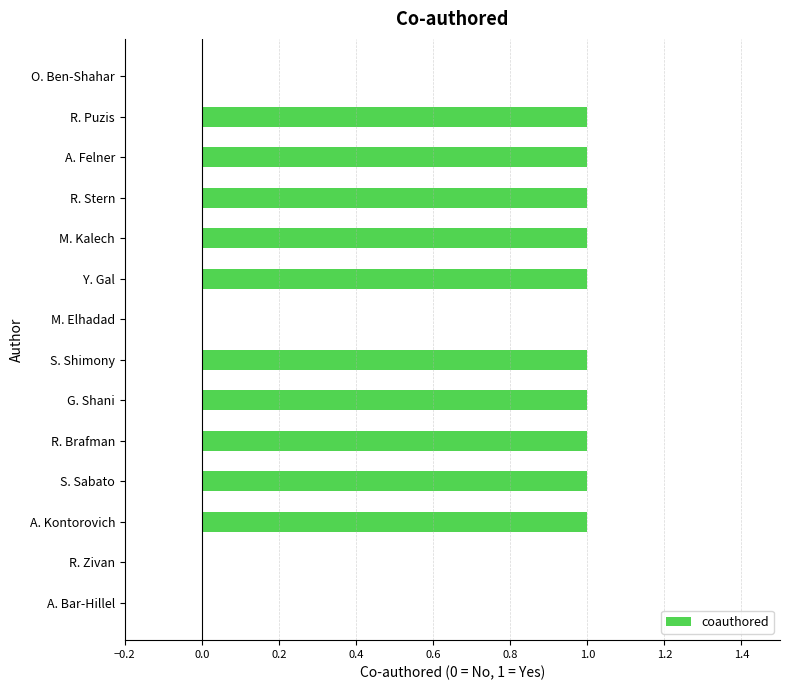

Reading top to bottom, transcribe all the data shown in this chart.

O. Ben-Shahar=0	R. Puzis=1	A. Felner=1	R. Stern=1	M. Kalech=1	Y. Gal=1	M. Elhadad=0	S. Shimony=1	G. Shani=1	R. Brafman=1	S. Sabato=1	A. Kontorovich=1	R. Zivan=0	A. Bar-Hillel=0